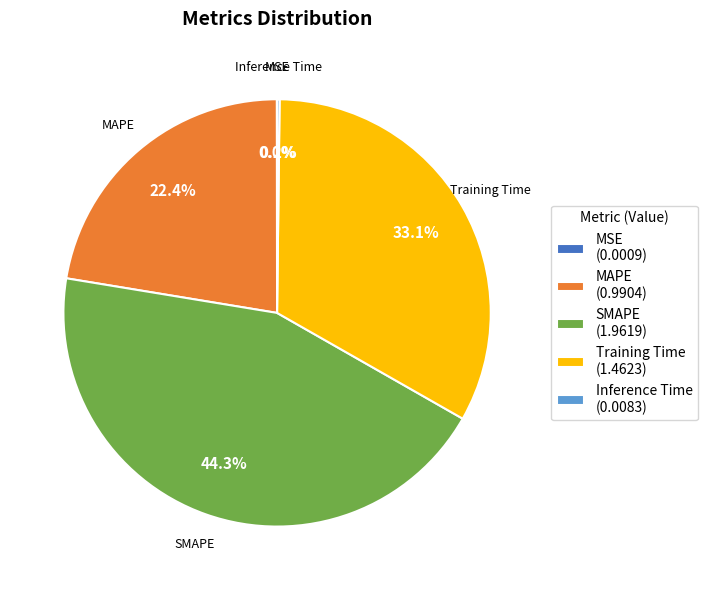

Does any single category account for the majority?

No